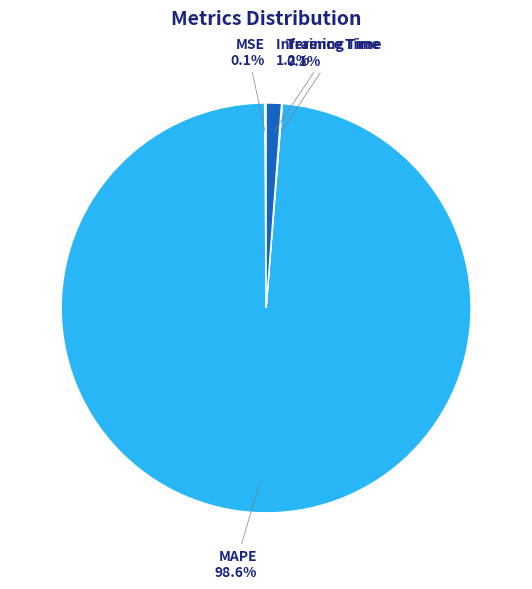

Which category has the biggest portion of the pie?

MAPE